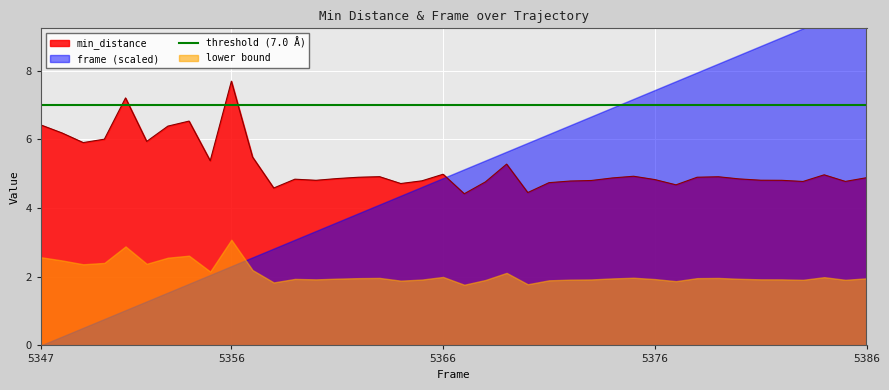

What is the difference between the maximum and minimum values?

3.3